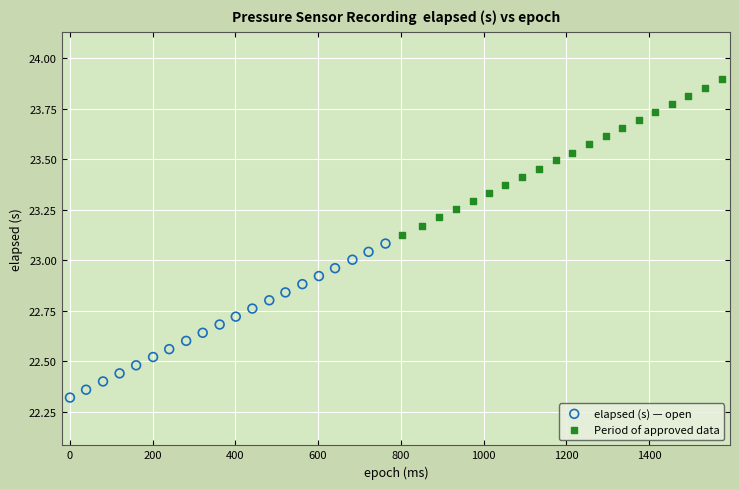

What are all the series names shown in the legend?

elapsed (s) — open, Period of approved data